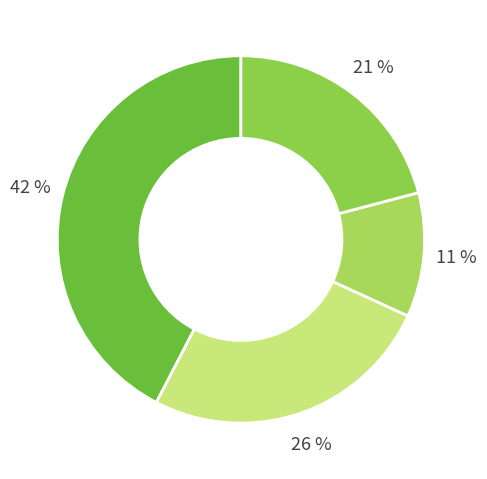

How many slices are in this pie chart?

4